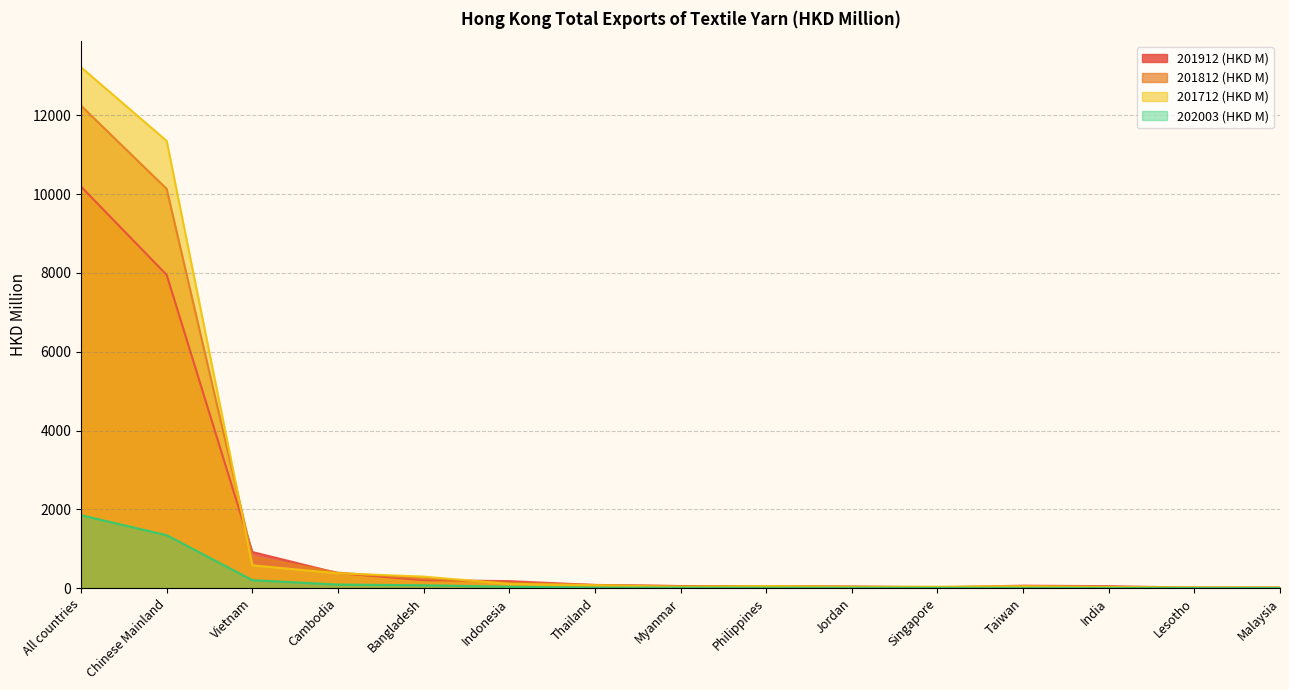

How many values in the 201712 (HKD M) series exceed 53?

8